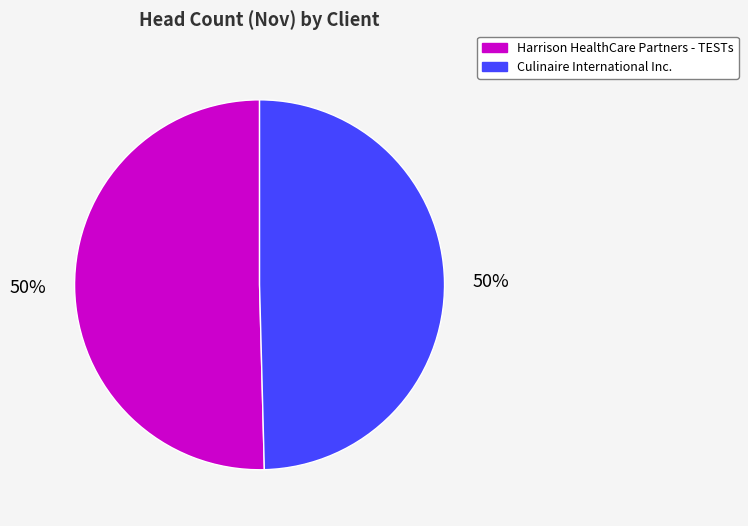

To the nearest percent, what portion does Harrison HealthCare Partners - TESTs represent?

50%